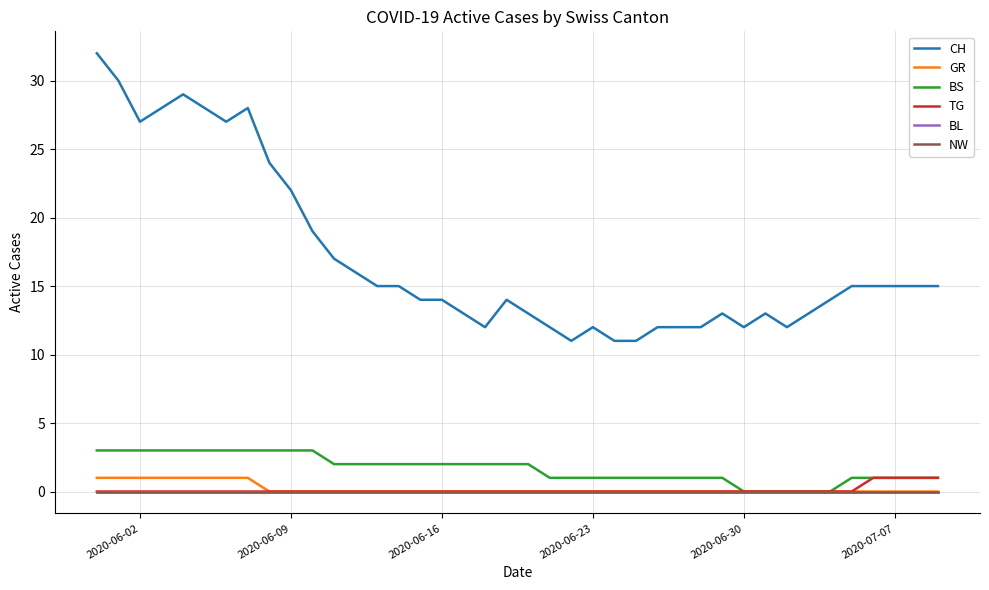

True or false: NW and CH intersect in this chart.

False